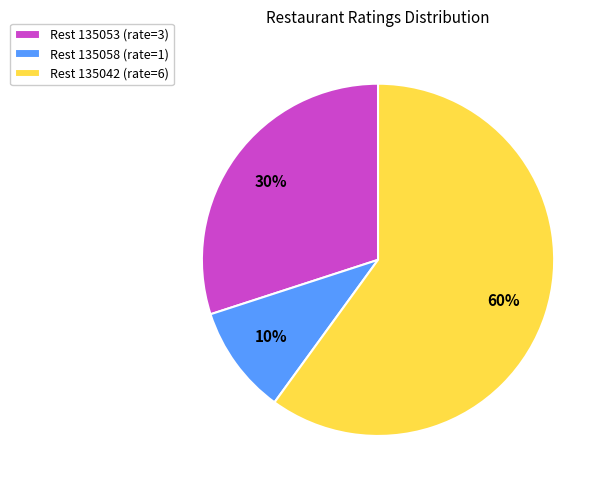

True or false: Rest 135042 (rate=6) accounts for 60% of the total.

True